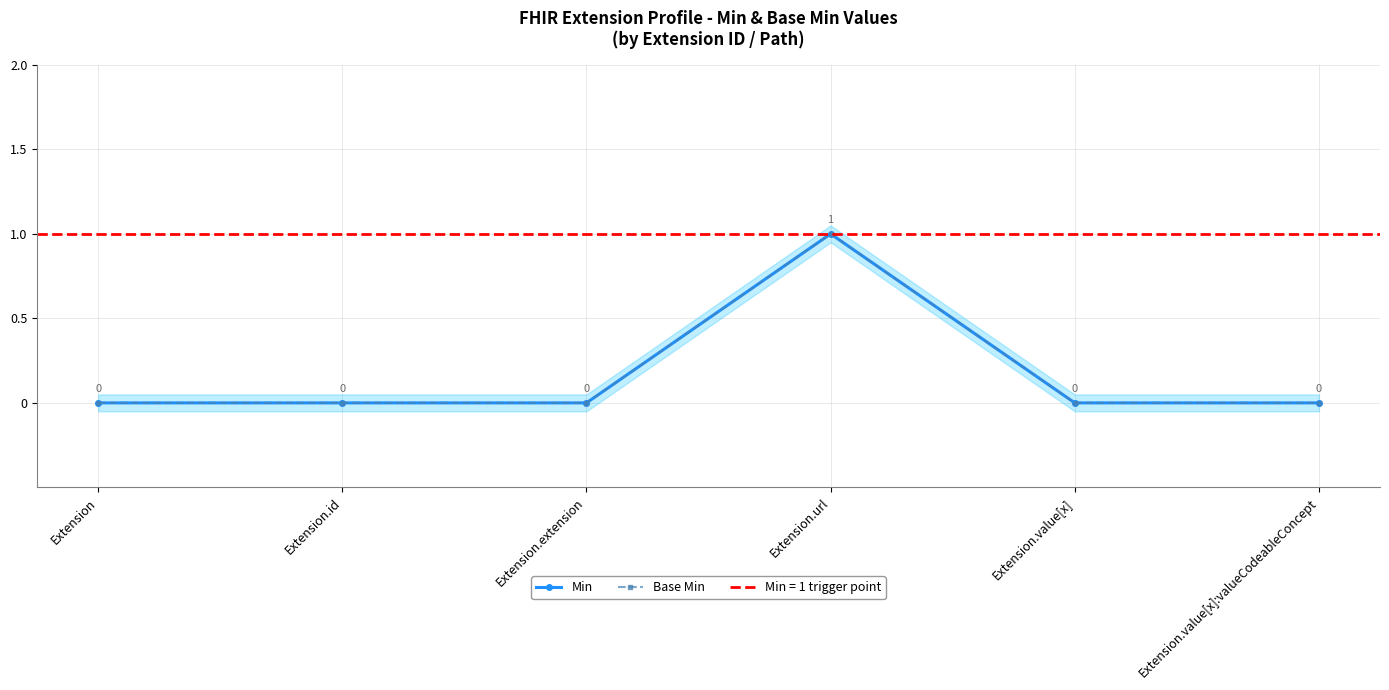

True or false: Base Min and Min intersect in this chart.

False